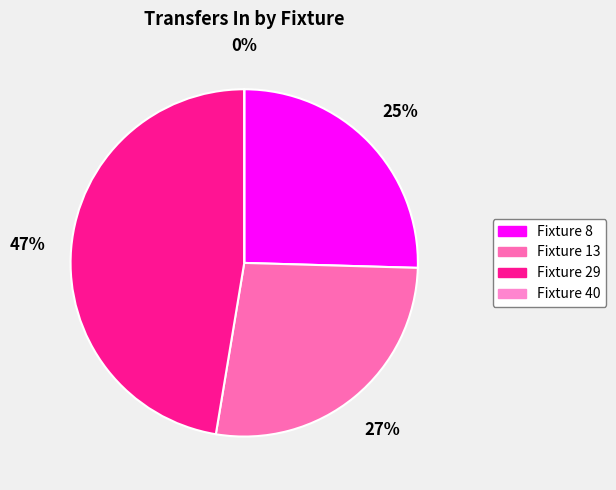

What is the smallest slice in the pie chart?

Fixture 40